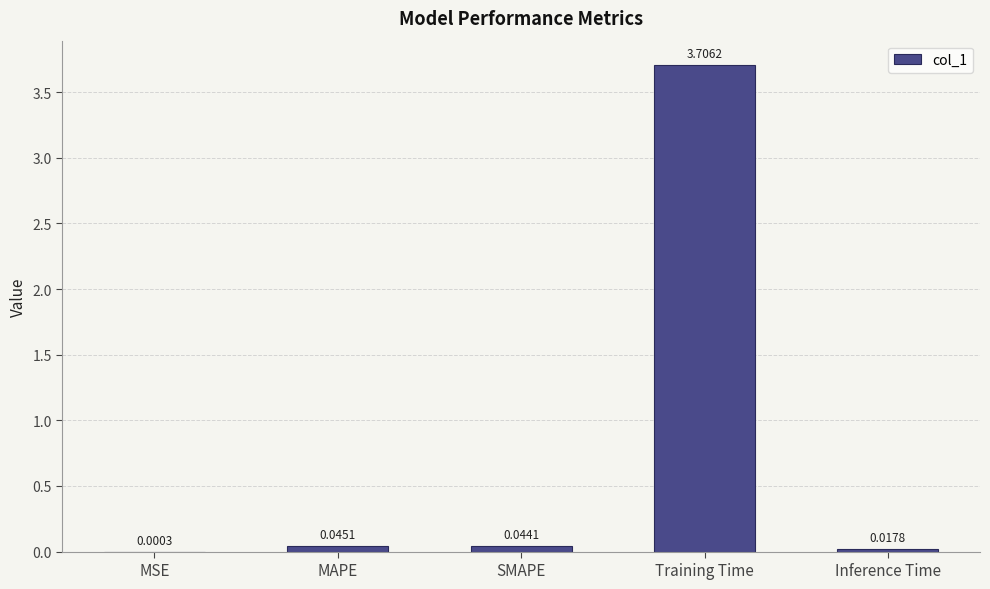

How many data points does each series have?

5